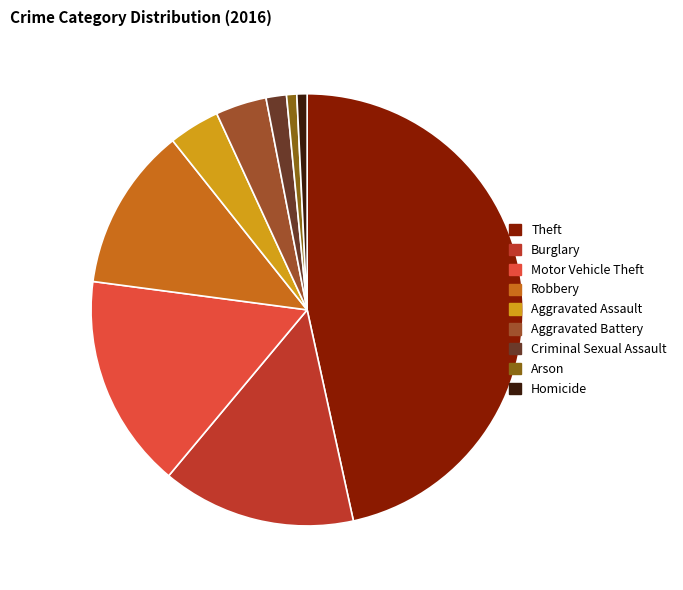

Is there any slice that represents more than half of the pie?

No